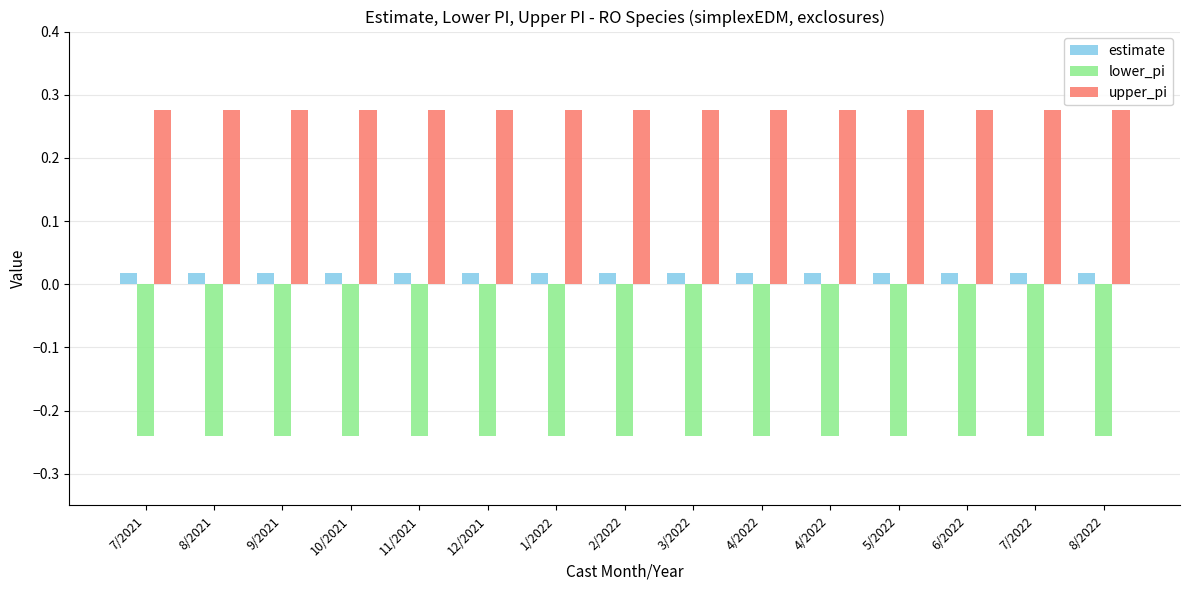

What are all the series names shown in the legend?

estimate, lower_pi, upper_pi